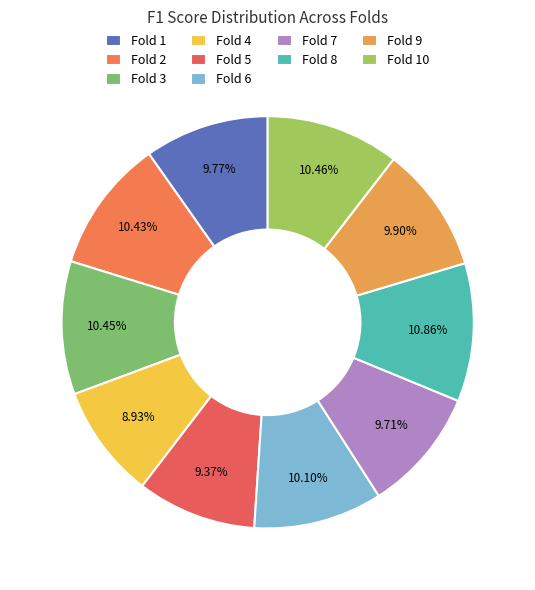

To the nearest percent, what is the combined percentage of Fold 8 and Fold 4?

20%